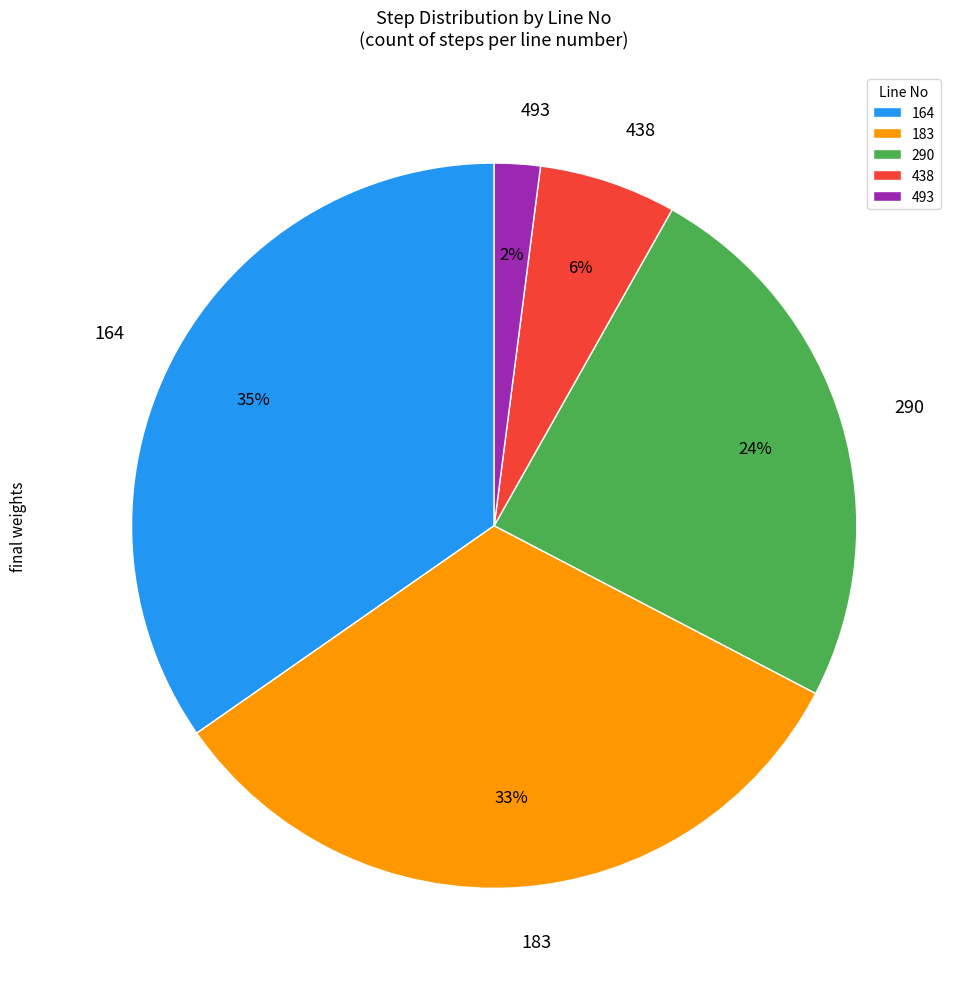

Which slice is the largest?

164